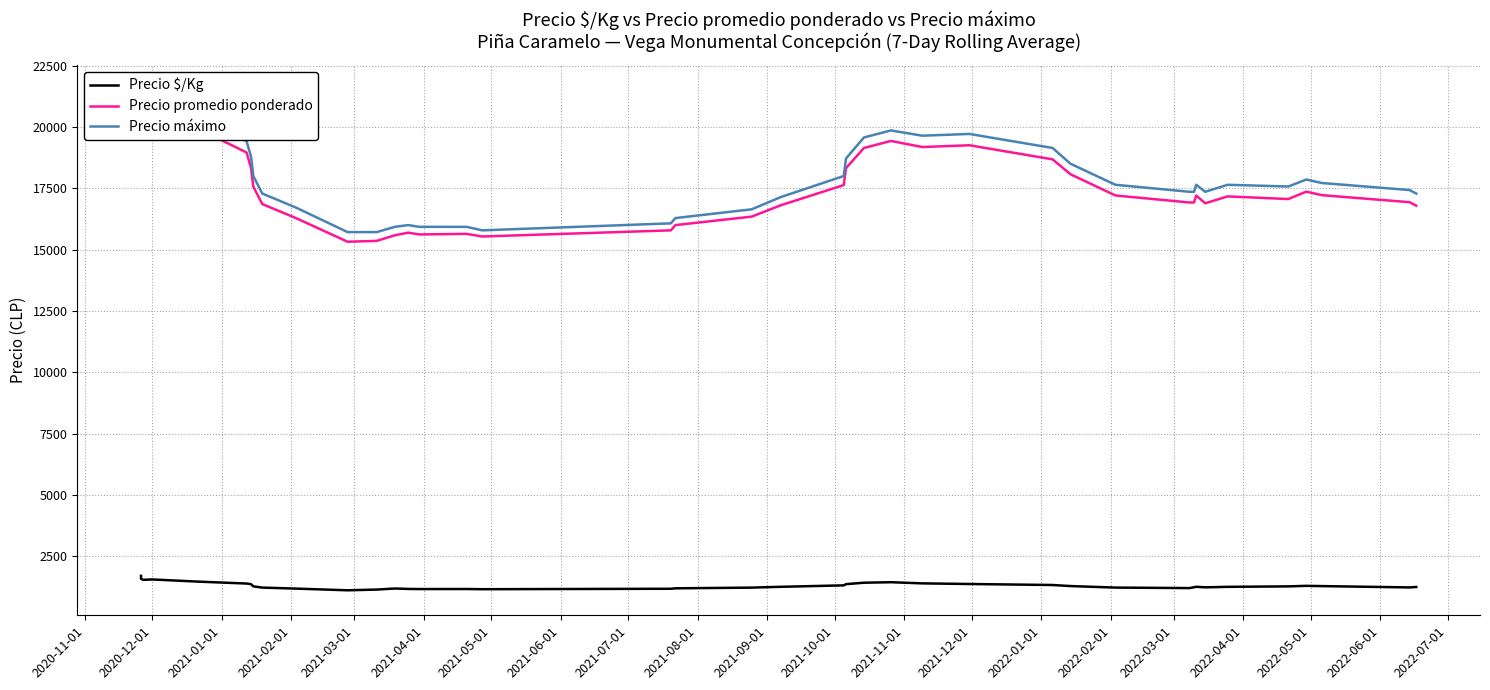

True or false: Precio máximo has a value of 27475.0 at 2022-03-01.

False